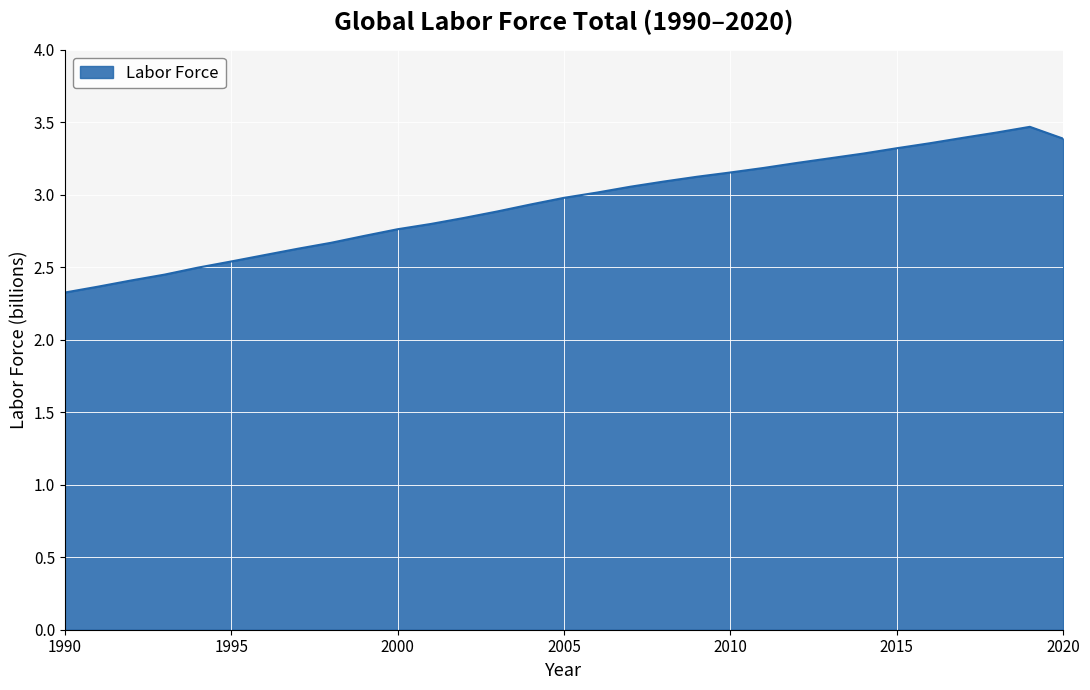

What is the greatest value displayed?

3.5